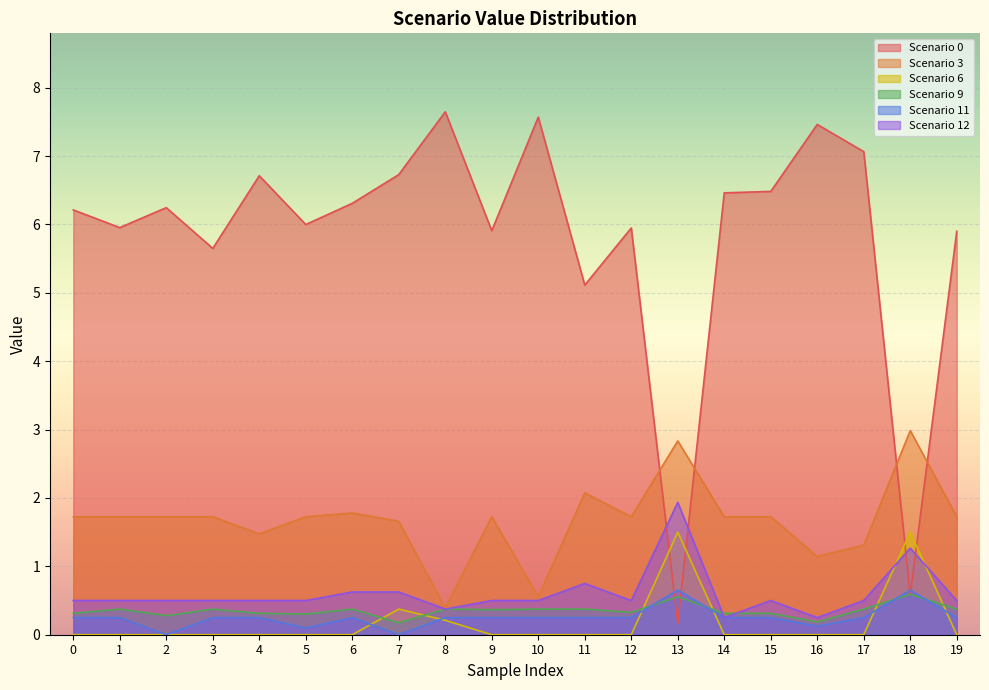

What are all the series names shown in the legend?

Scenario 0, Scenario 3, Scenario 6, Scenario 9, Scenario 11, Scenario 12